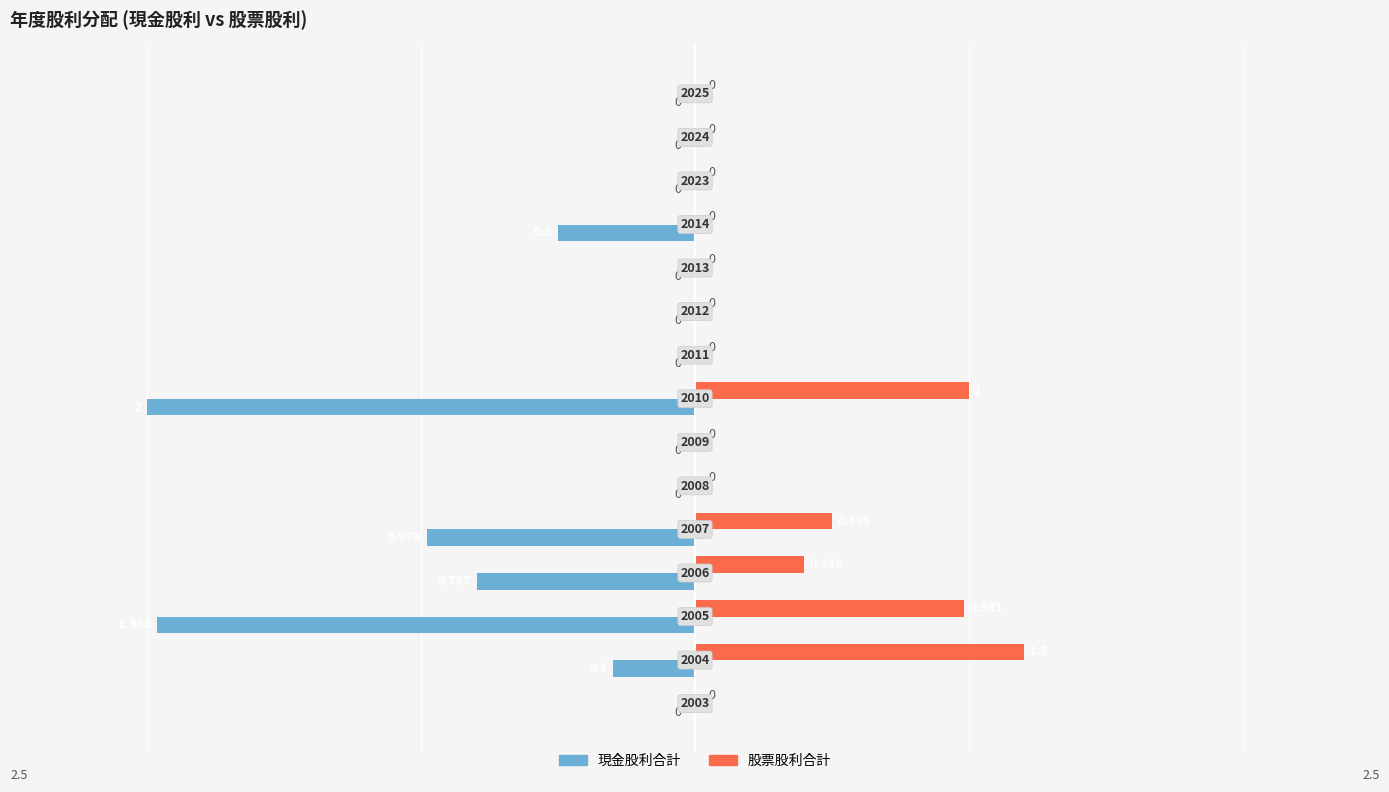

Which series has the largest total across all categories?

股票股利合計